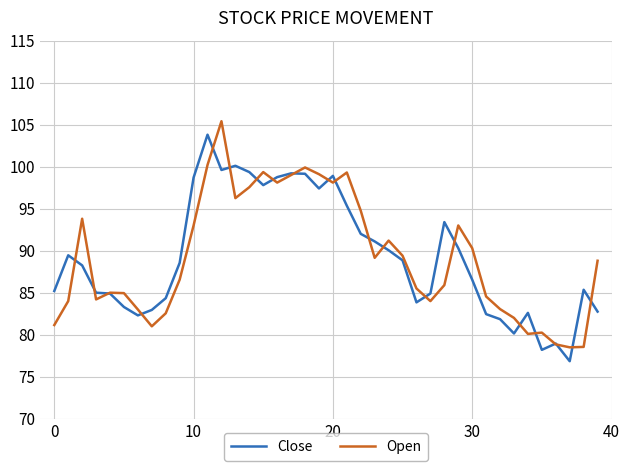

What is the maximum value for Close?

103.8